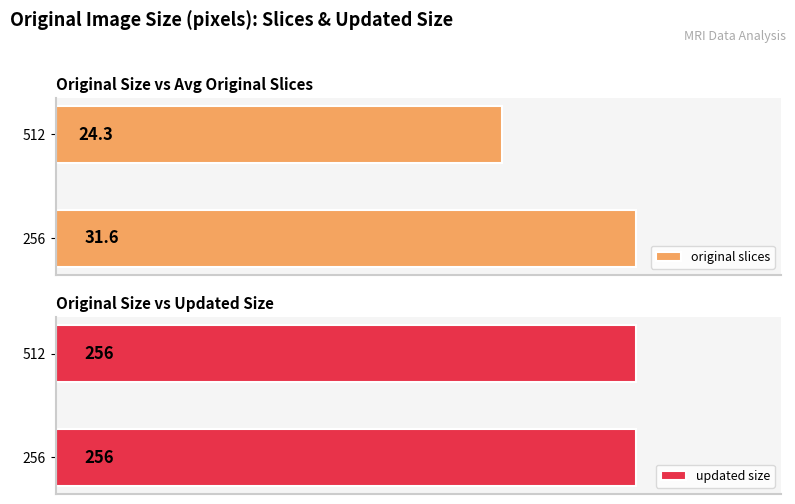

Rank the categories by original slices value from highest to lowest.

256, 512